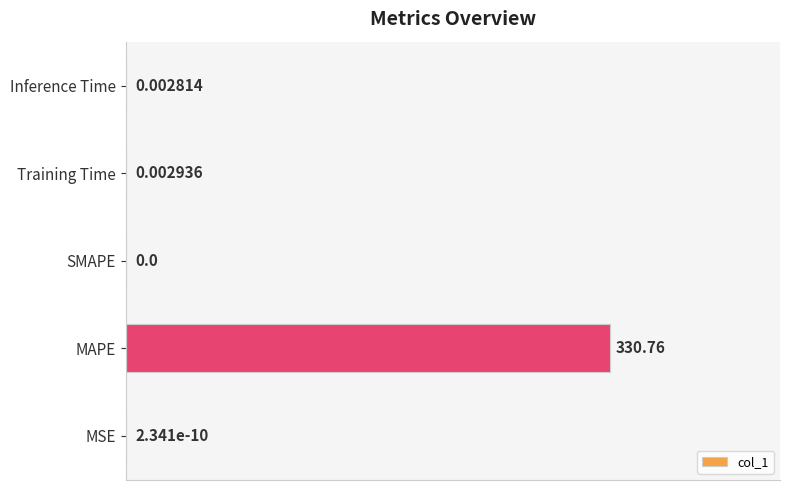

Which label corresponds to the largest value in the chart?

MAPE